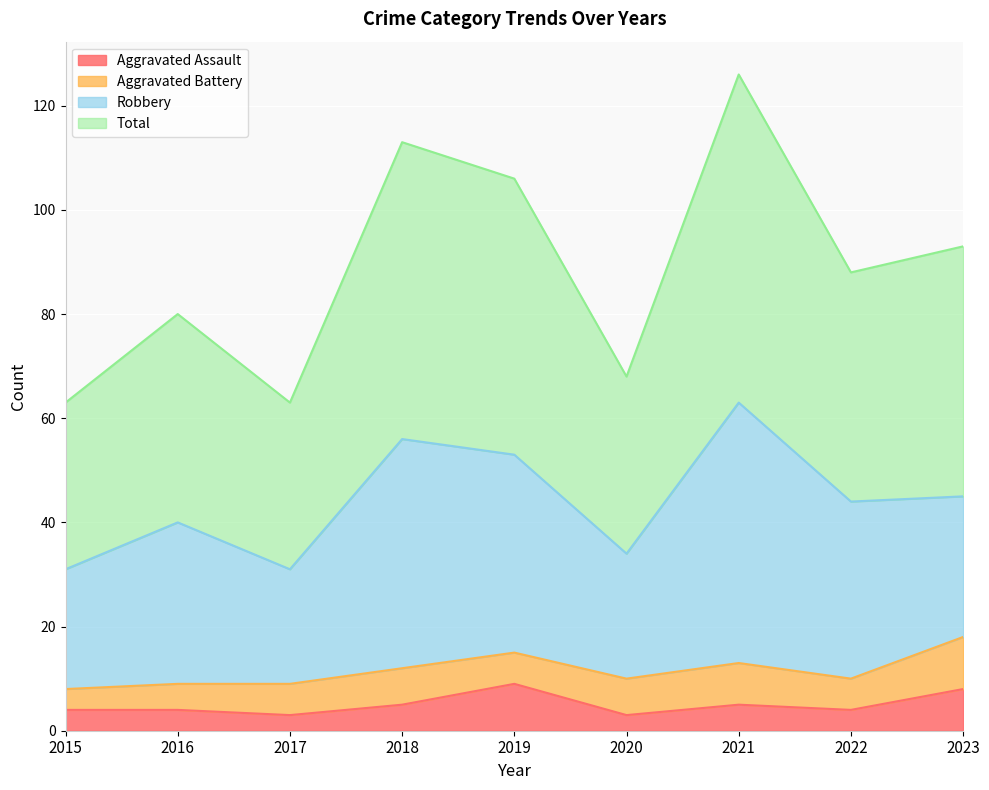

The Total series shows 80 at 2016. True or false?

True